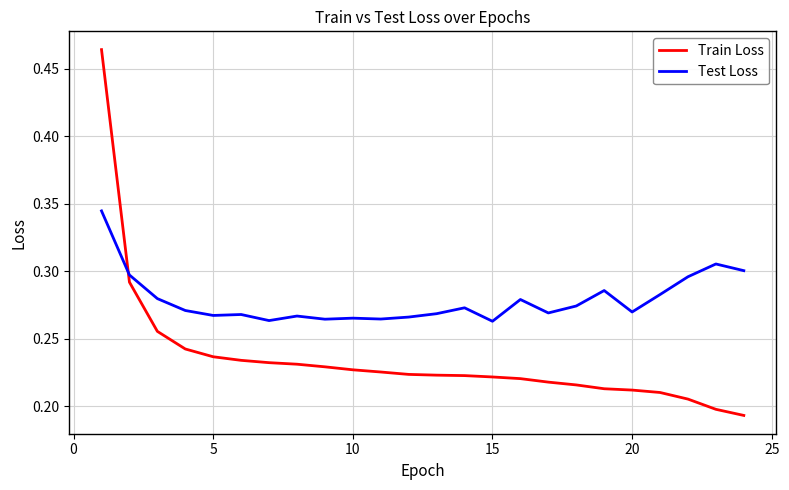

Which series has the widest spread of values?

Train Loss